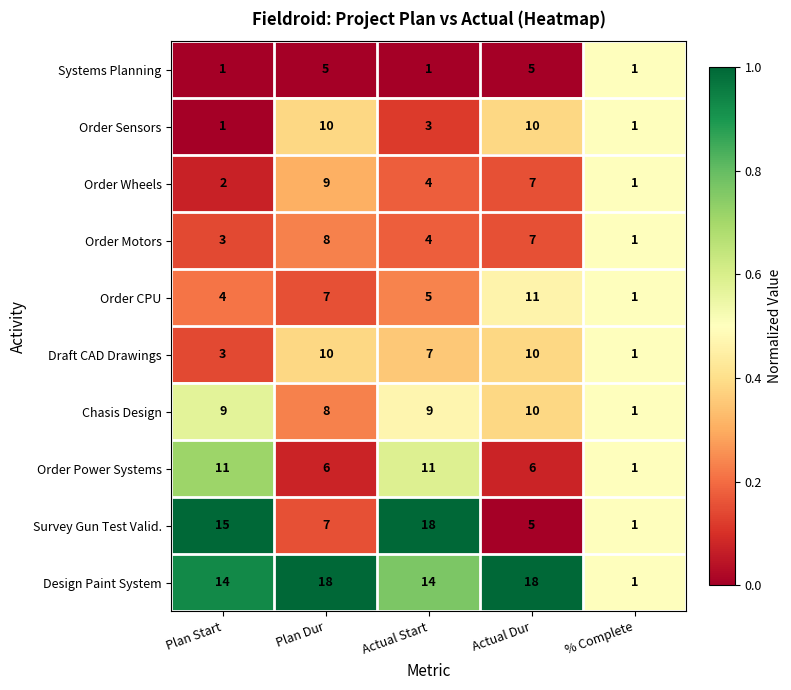

What is the difference between the highest and lowest values at Plan Start?

14